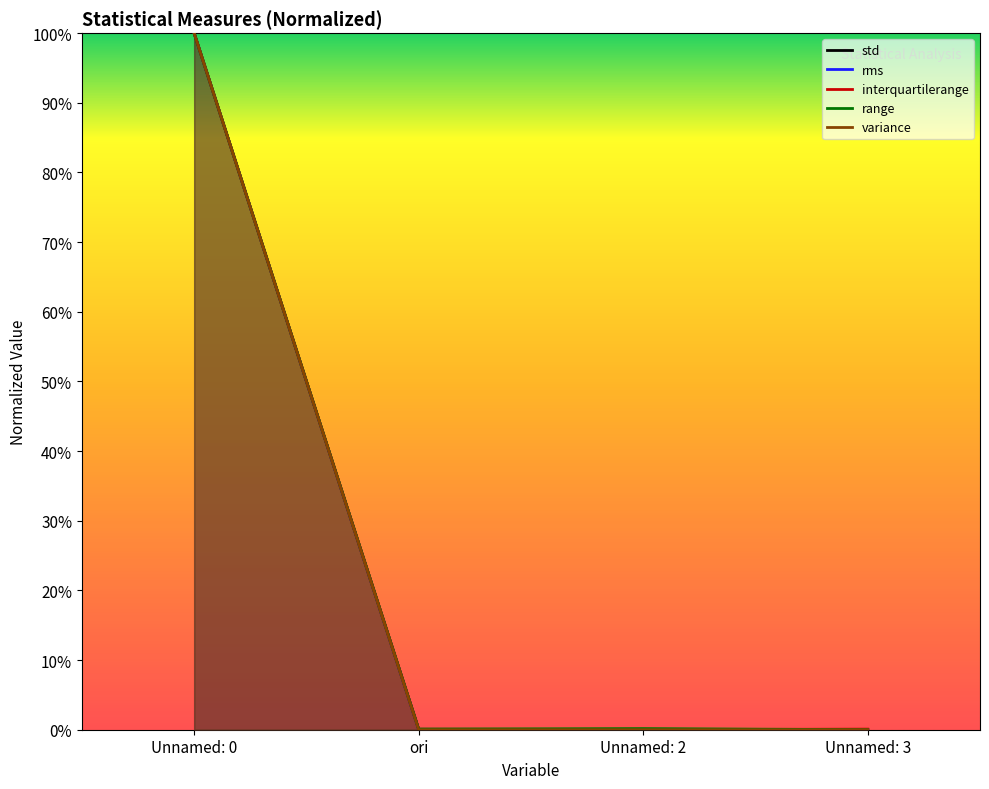

How many series are shown in this chart?

5